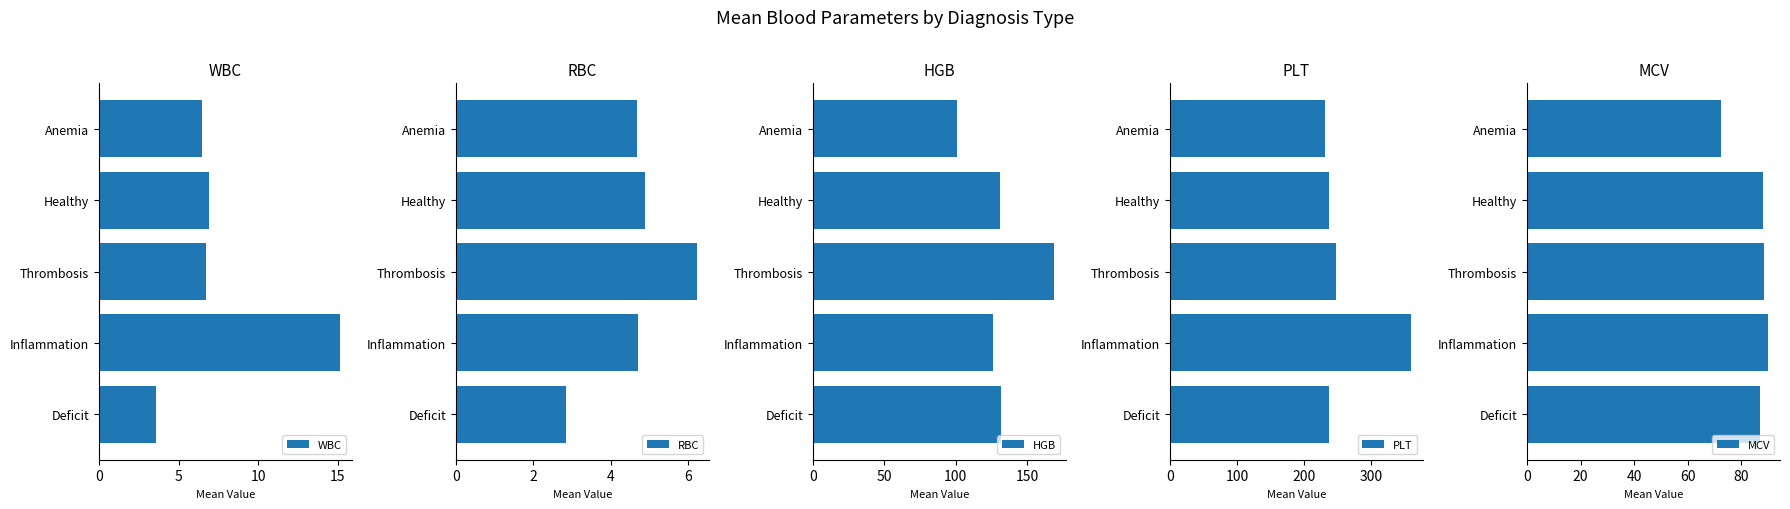

The value of HGB at Deficit is 90.9. True or false?

False